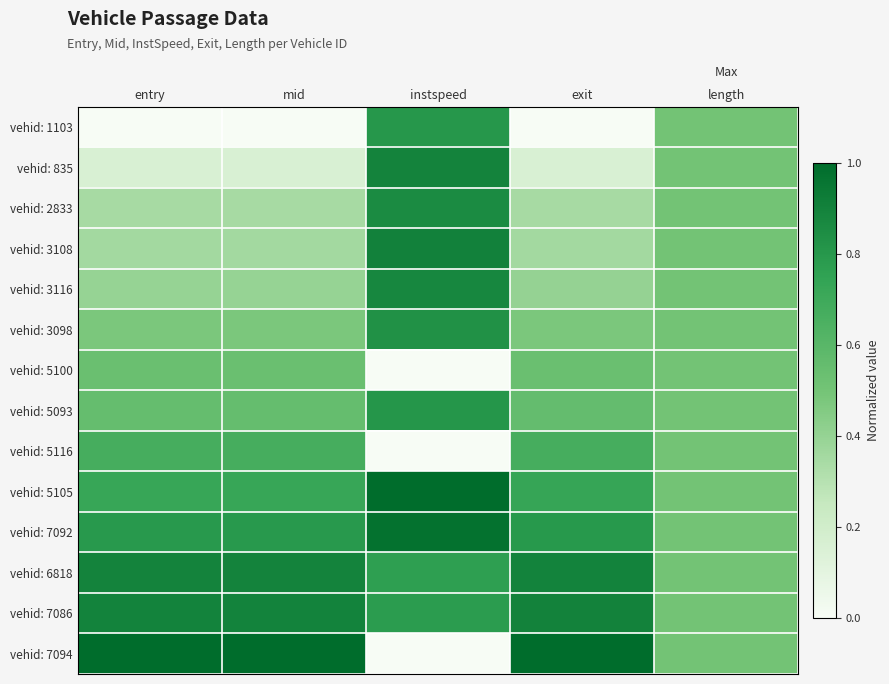

At which category is the sum across all series the highest?

instspeed